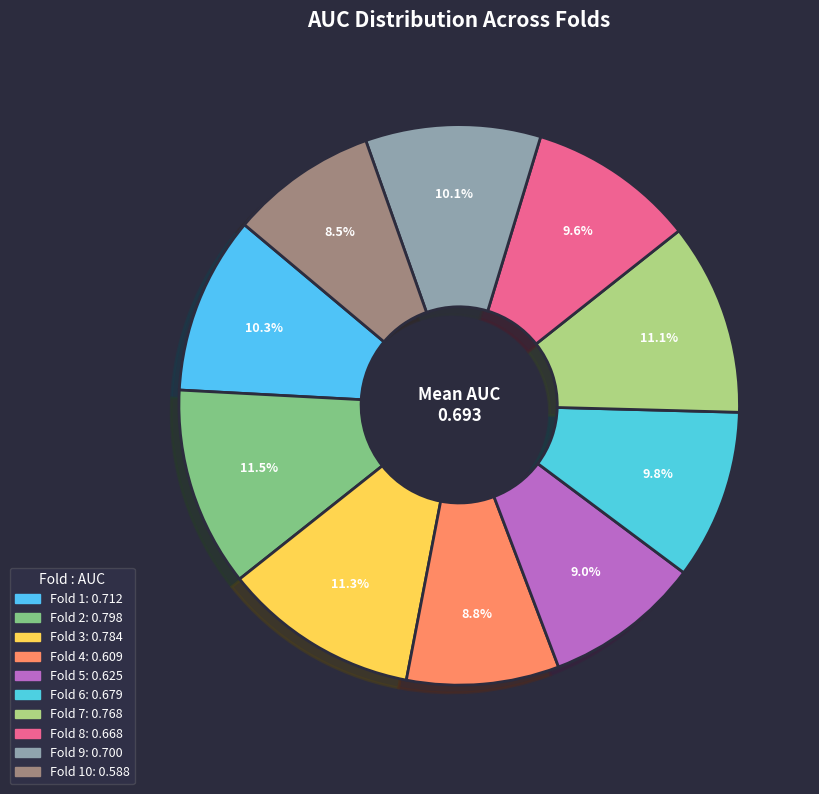

Rank the categories by value from lowest to highest.

Fold 10, Fold 4, Fold 5, Fold 8, Fold 6, Fold 9, Fold 1, Fold 7, Fold 3, Fold 2